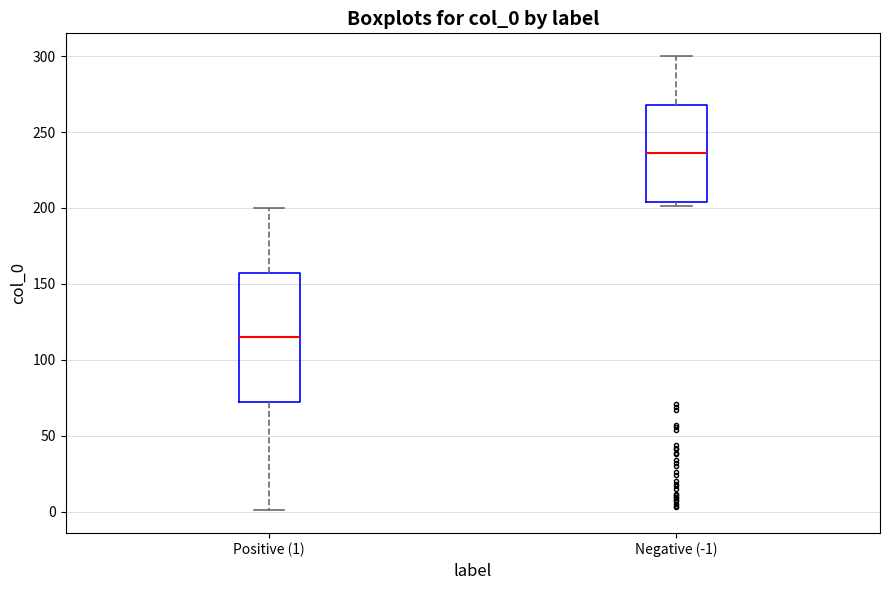

Which box is the tallest, from its lower edge to its upper edge?

Positive (1)